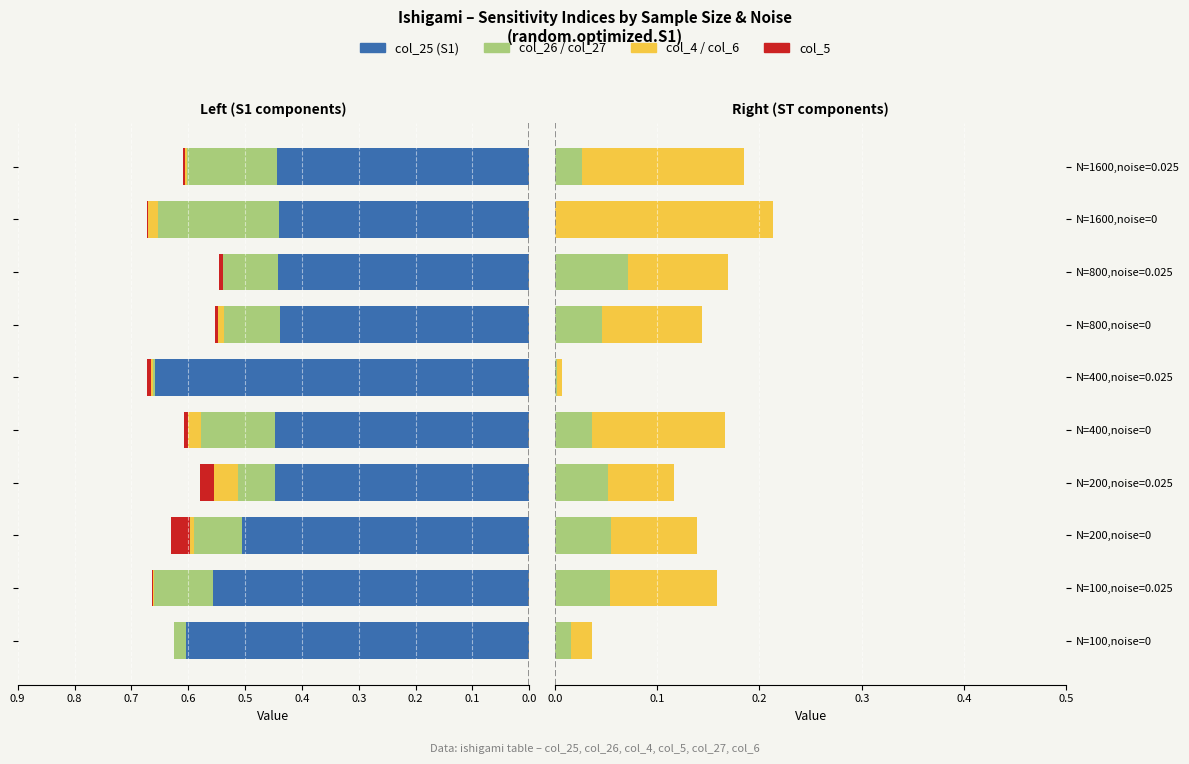

What is the sum of all col_27 values?

0.4